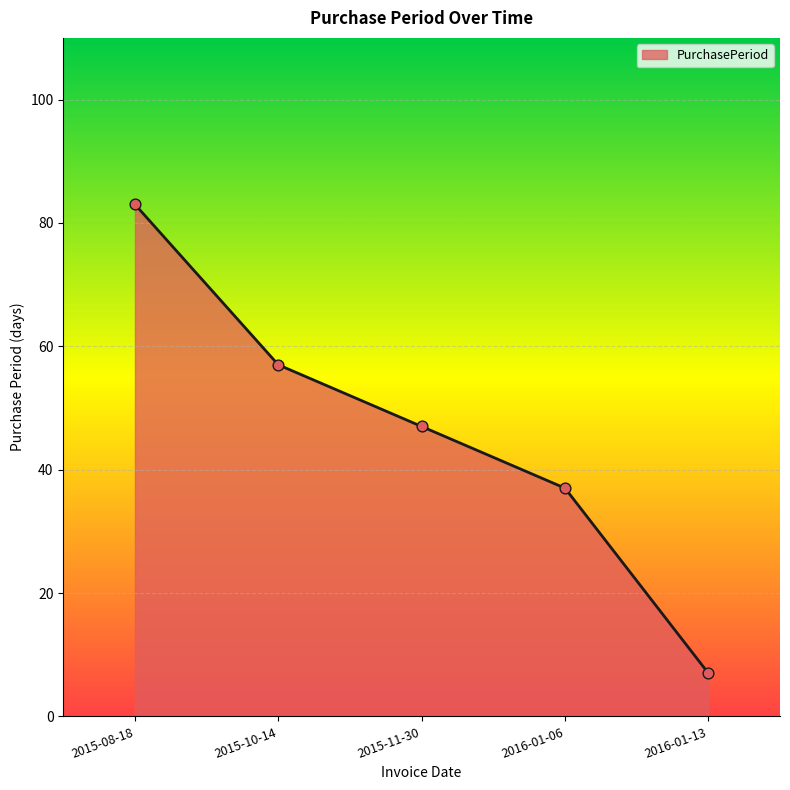

Approximately how many times larger is the value at 2016-01-06 compared to 2015-10-14?

0.6